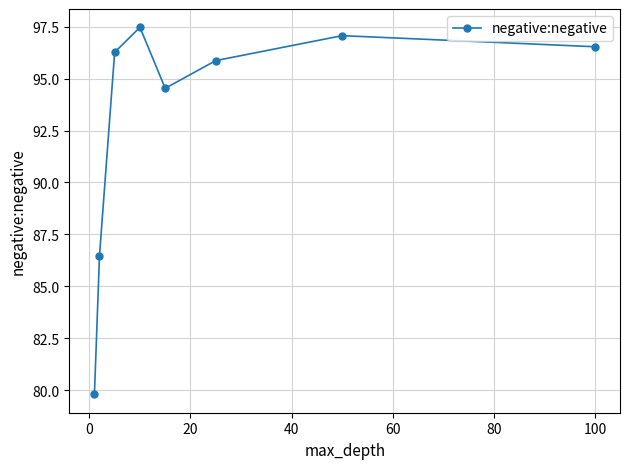

Reading right to left, extract all data points from this chart.

96.5	97.1	95.9	94.5	97.5	96.3	86.5	79.8